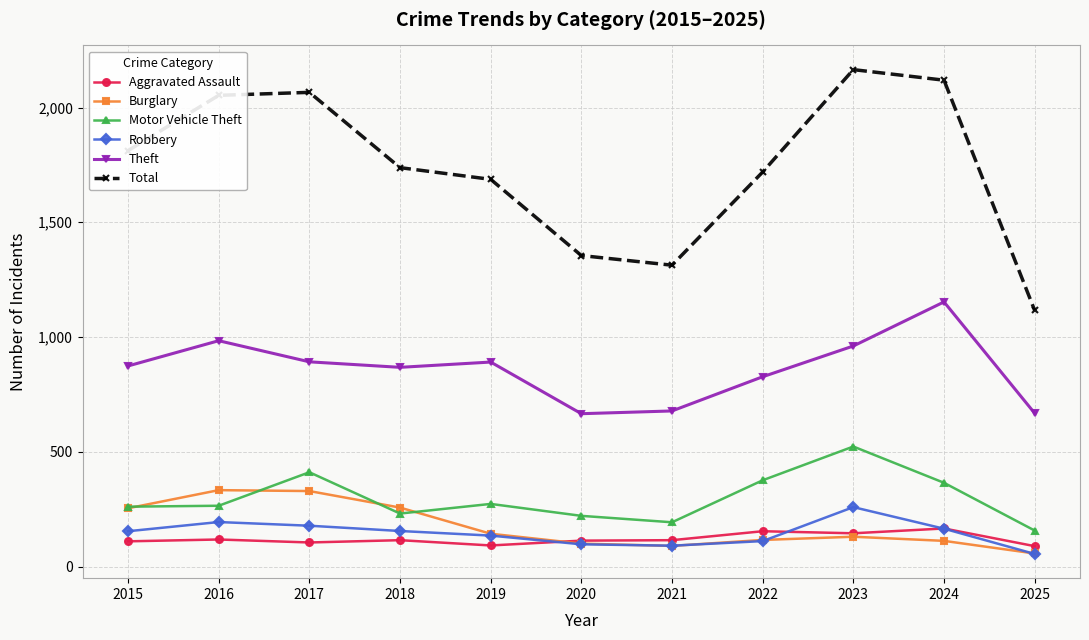

Is the value of Aggravated Assault at 2022 greater than the value of Theft at 2021?

No